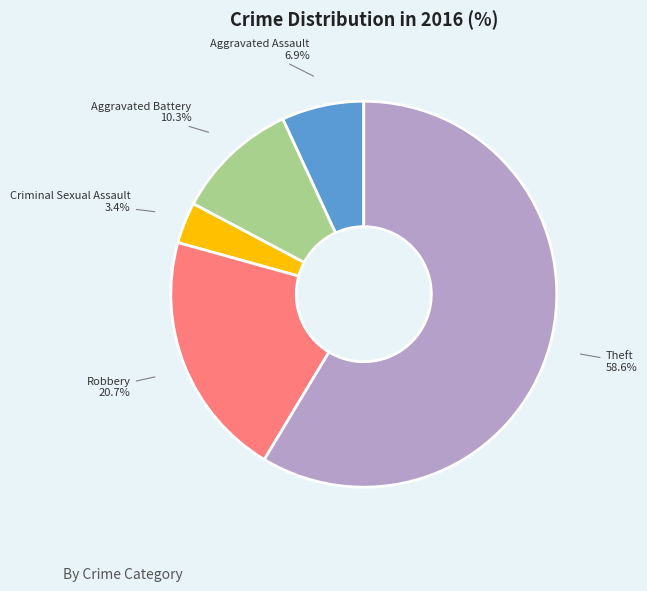

To the nearest percent, what percentage of the pie is Aggravated Assault?

7%